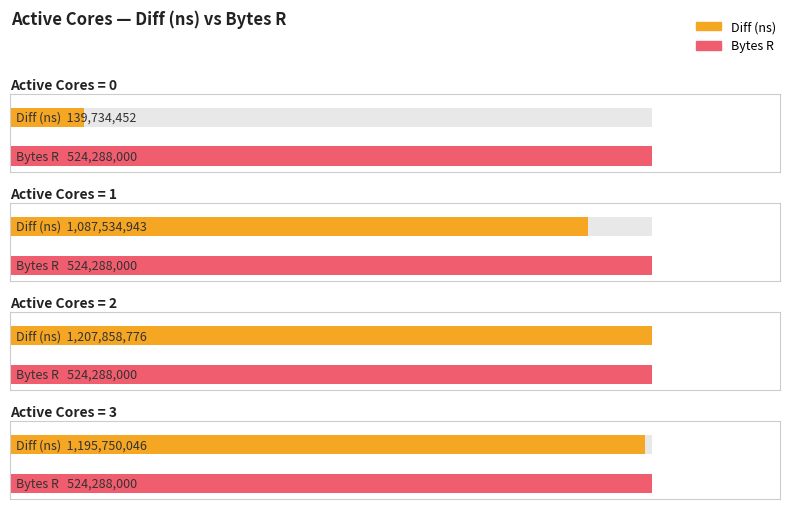

List the series in order of their peak value, highest first.

Diff (ns), Bytes R